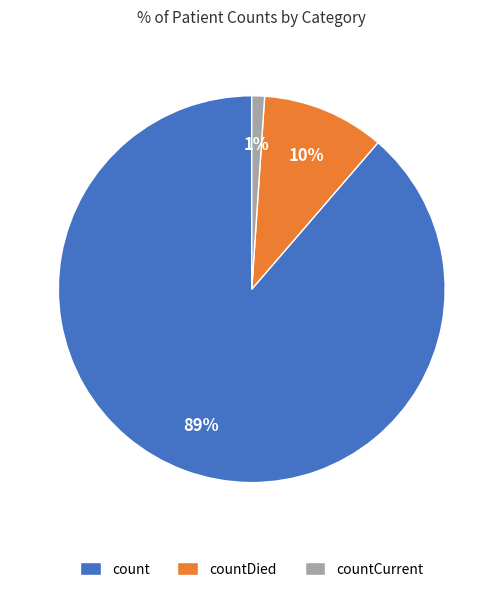

What percentage is the count slice, to the nearest percent?

89%